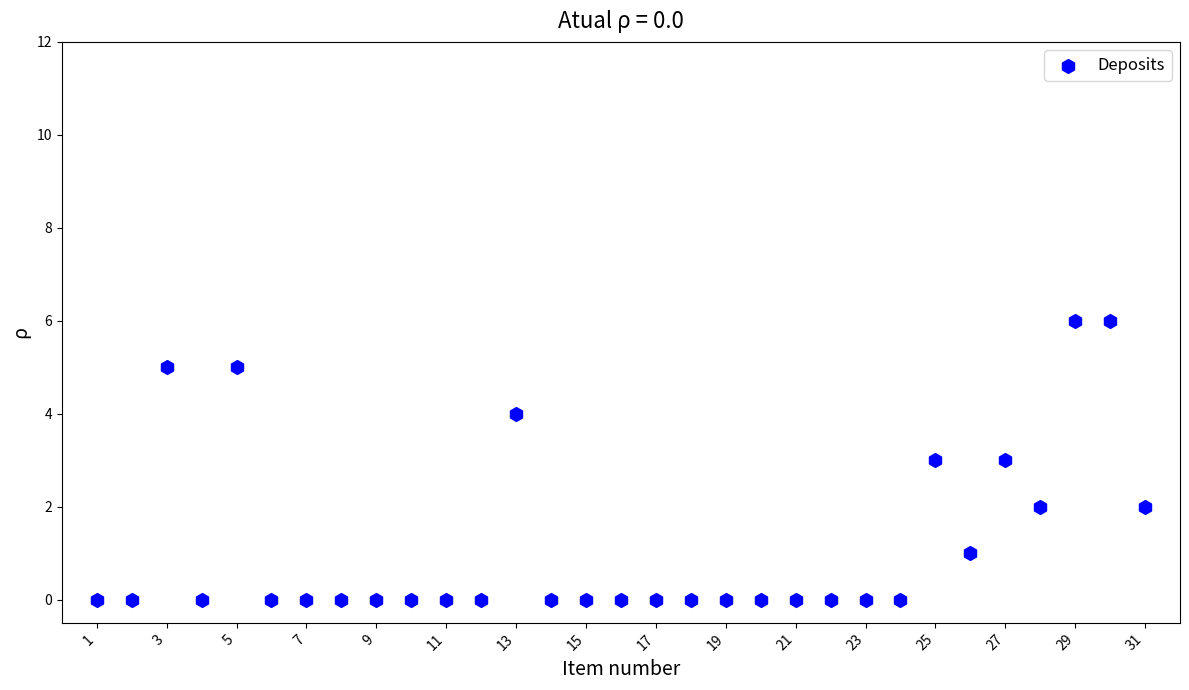

What is the range of X values (max minus min)?

30